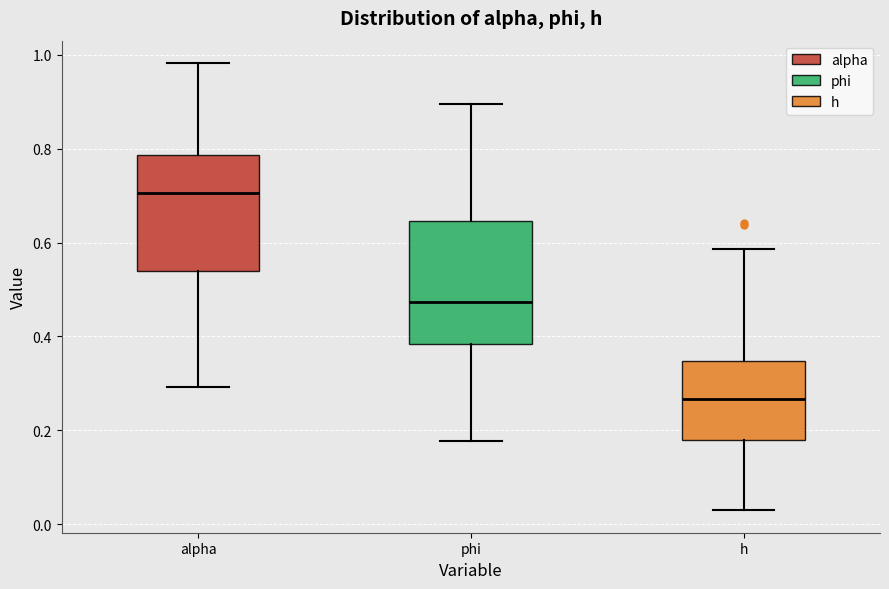

Where is the upper edge of the box for h on the y-axis? The values are not printed on the chart, so give them approximately, as read against the axis.

0.34